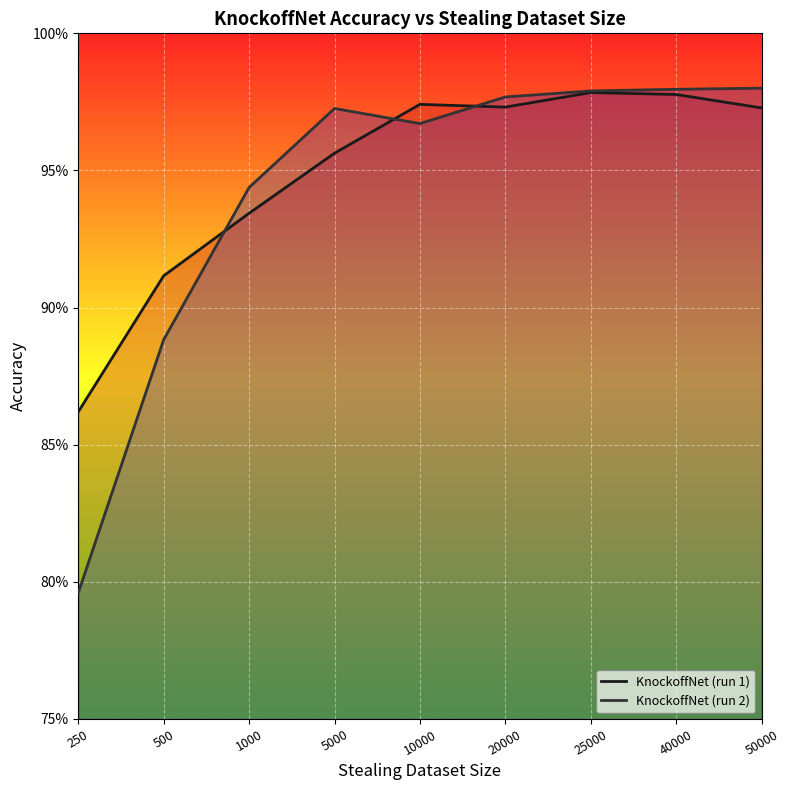

Which has a higher value, 10000 or 25000?

25000